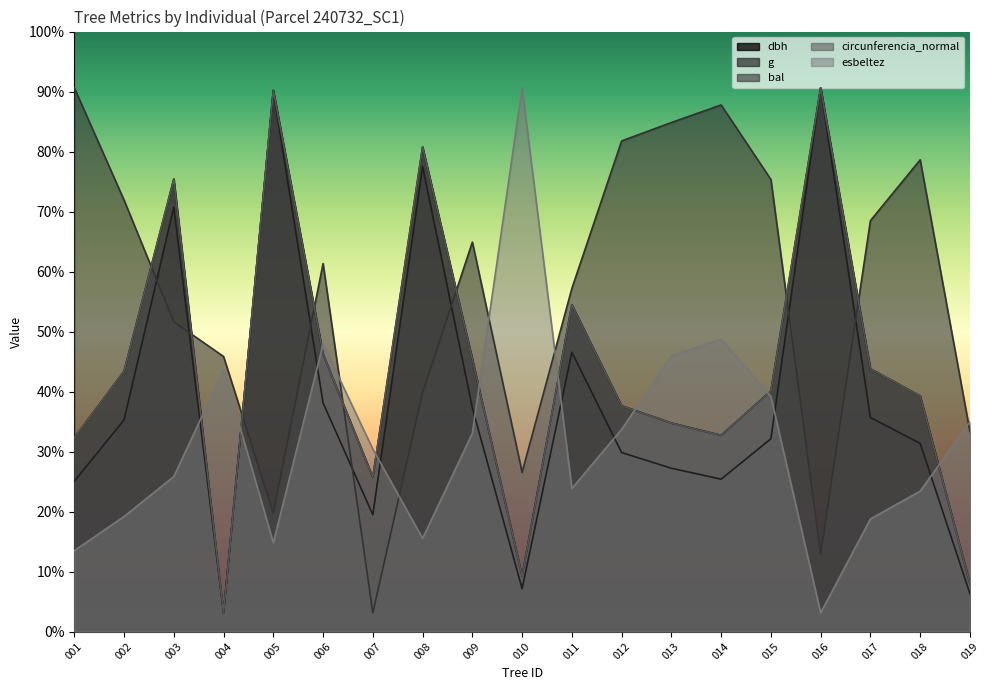

Which category has the highest value in the g series?

016